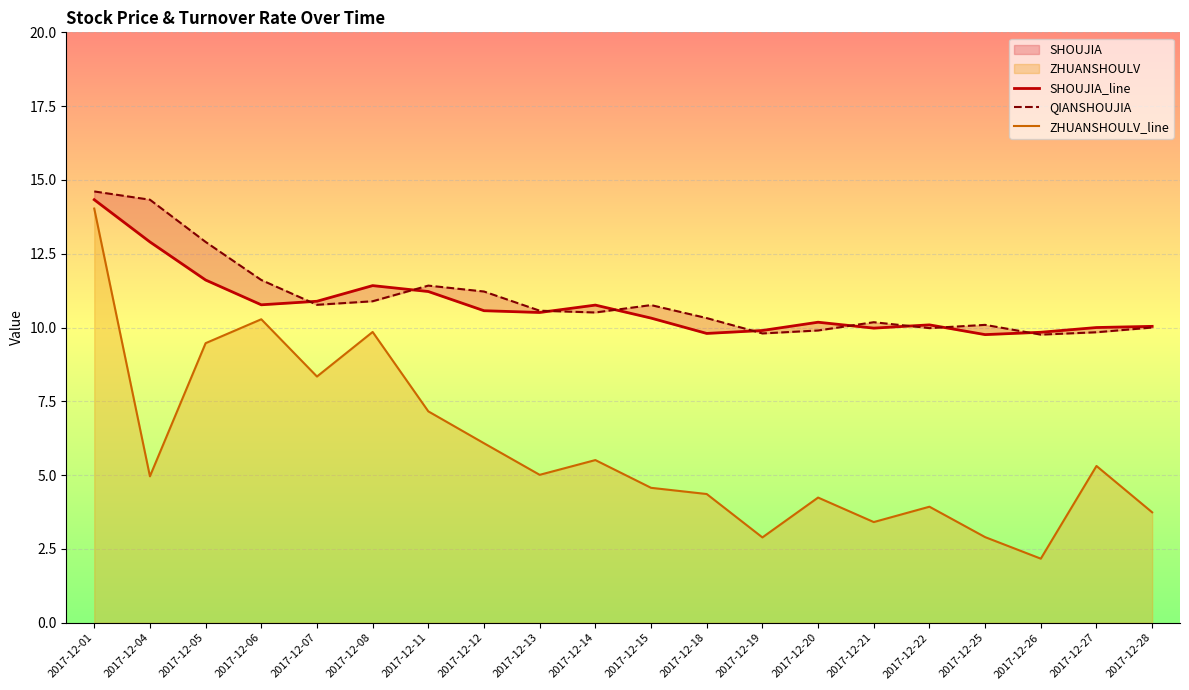

How many interior local valleys does the QIANSHOUJIA series have?

5